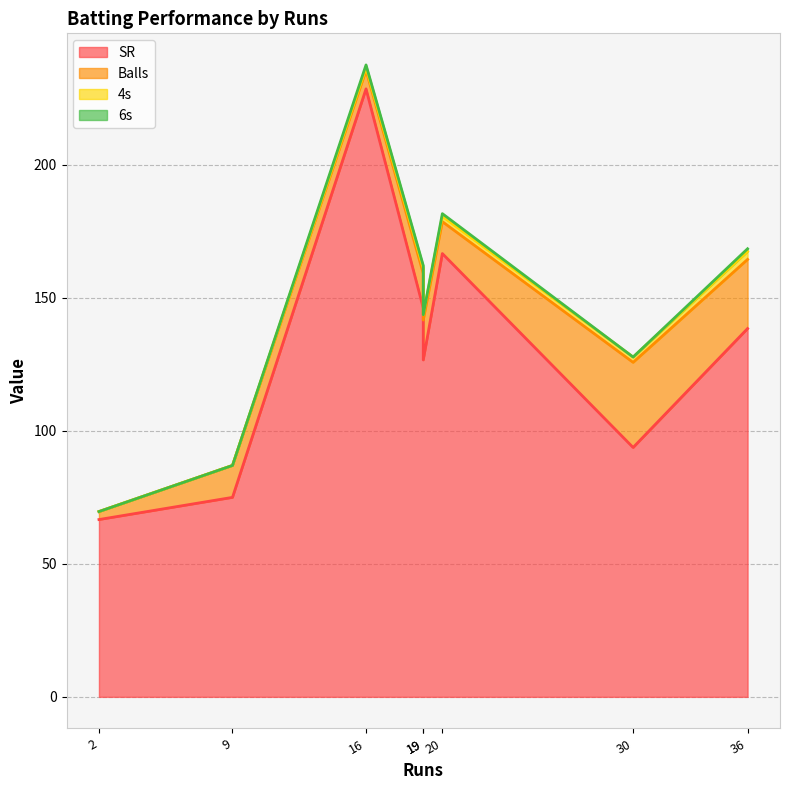

True or false: SR has more than 1 interior local peaks.

True